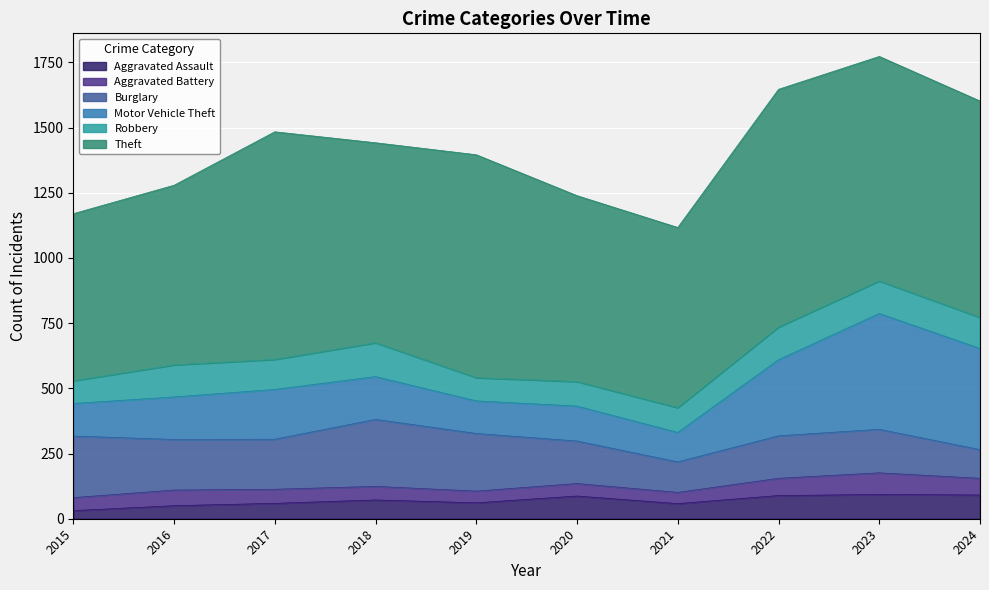

Is it true that Motor Vehicle Theft equals 71 at 2019?

False